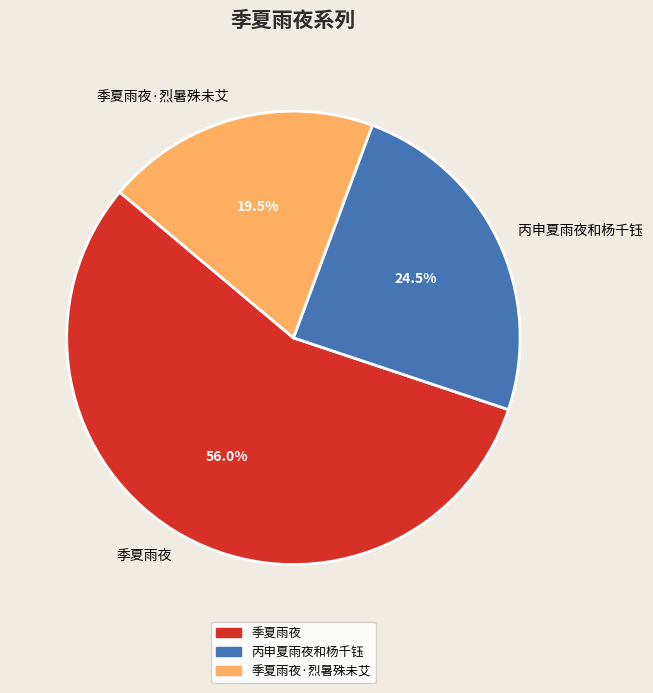

Is there a majority slice in this chart?

Yes